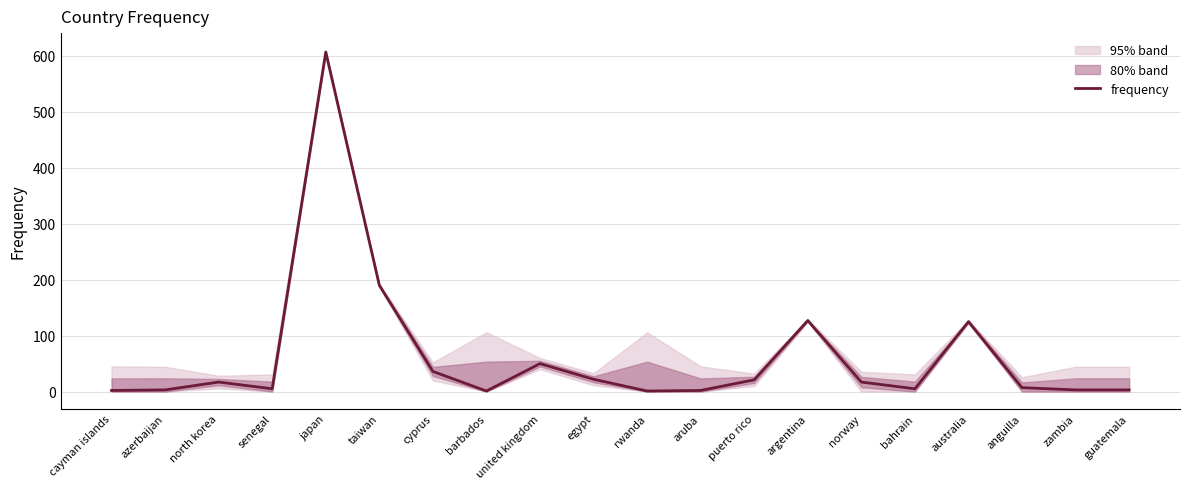

What is the average value?

62